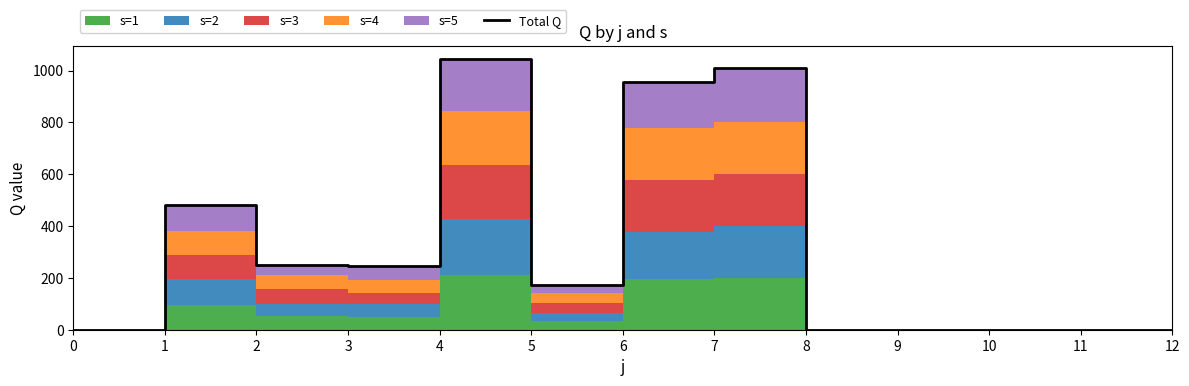

Rank the categories by value from lowest to highest.

0, 8, 9, 10, 11, 12, 5, 3, 2, 1, 6, 7, 4